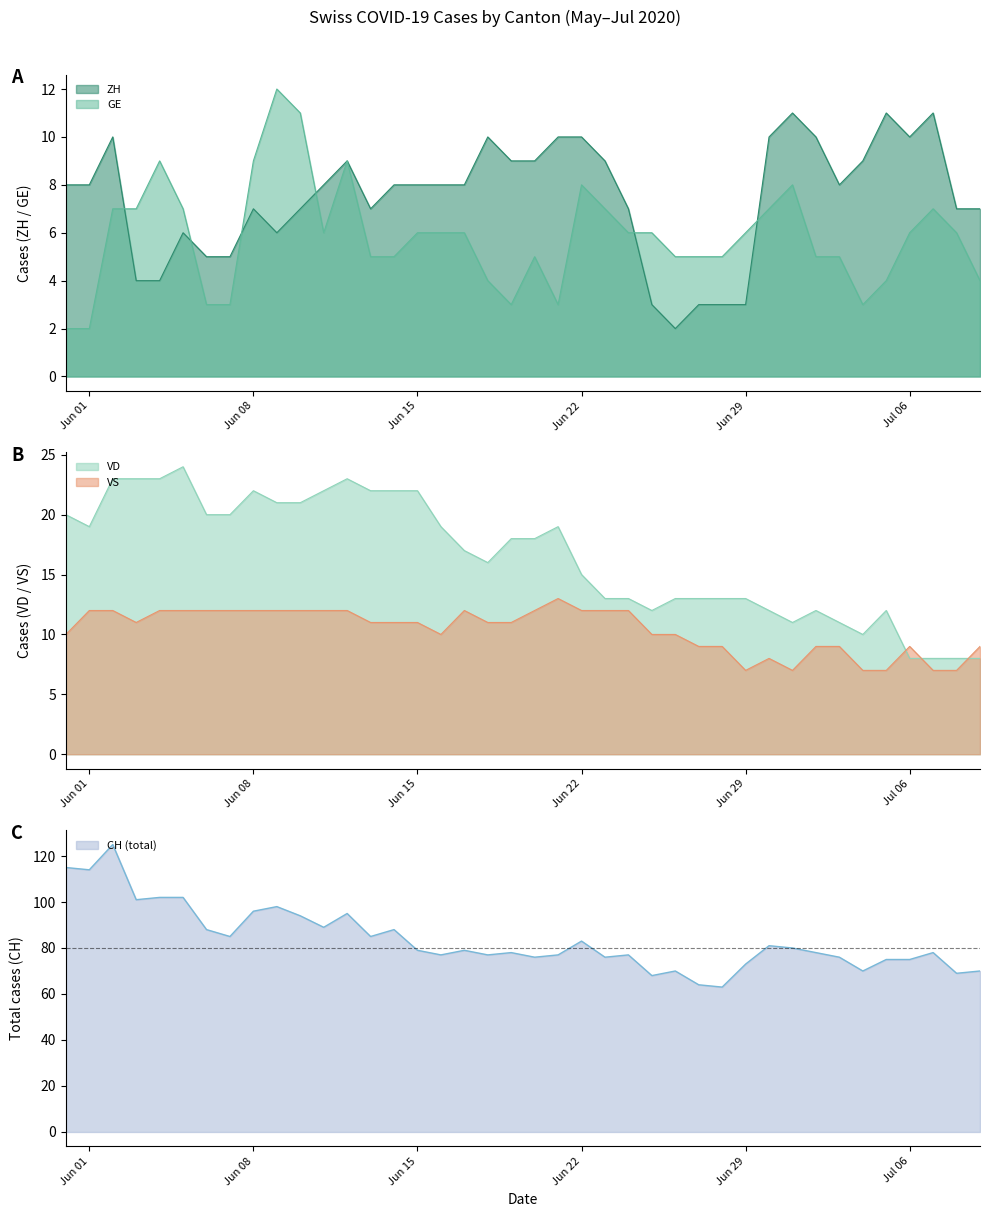

The value of ZH at Jun 01 is 5. True or false?

False